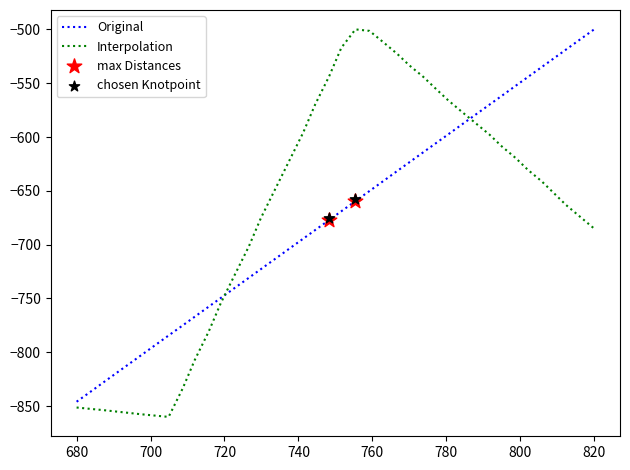

What is the minimum value for Original?

-845.9